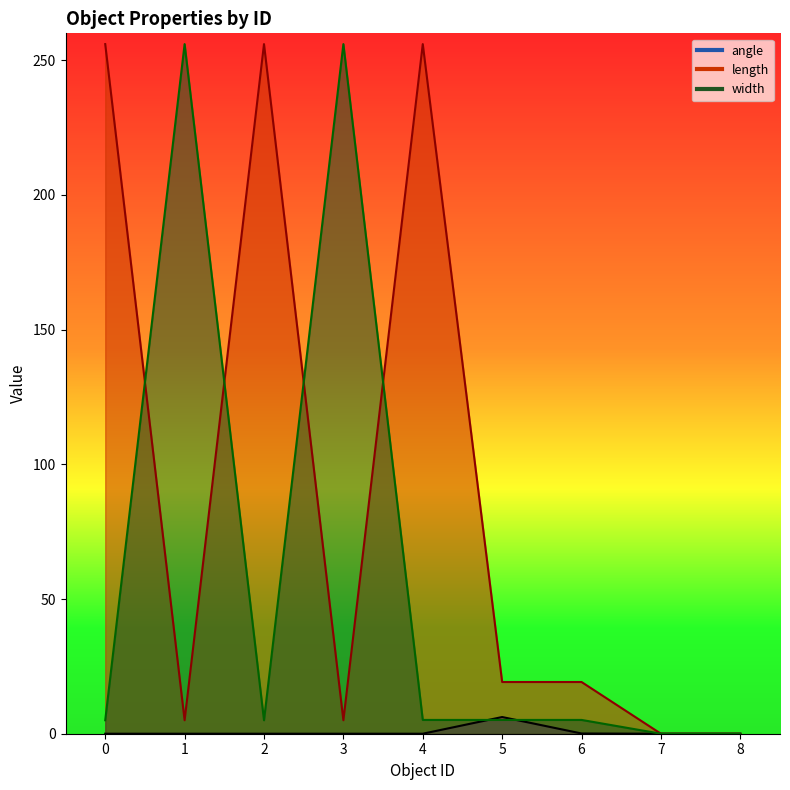

Is it true that angle equals 0.0 at 0?

True